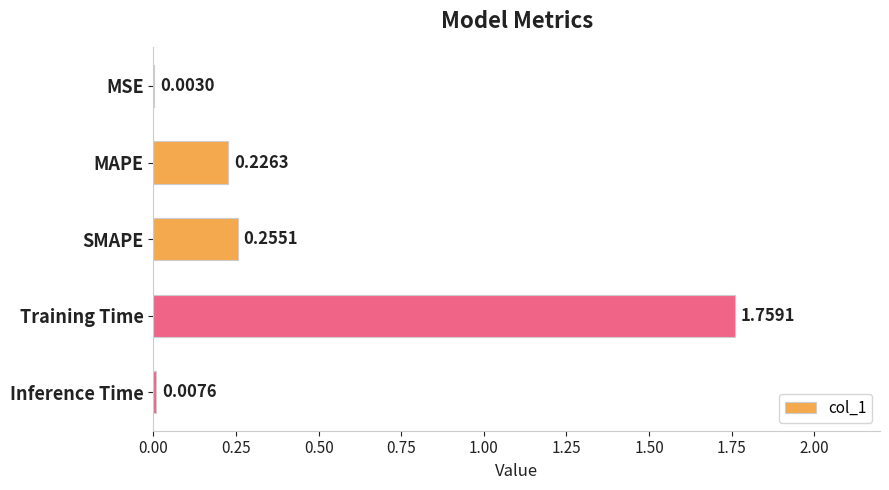

Which has a higher value, SMAPE or Inference Time?

SMAPE